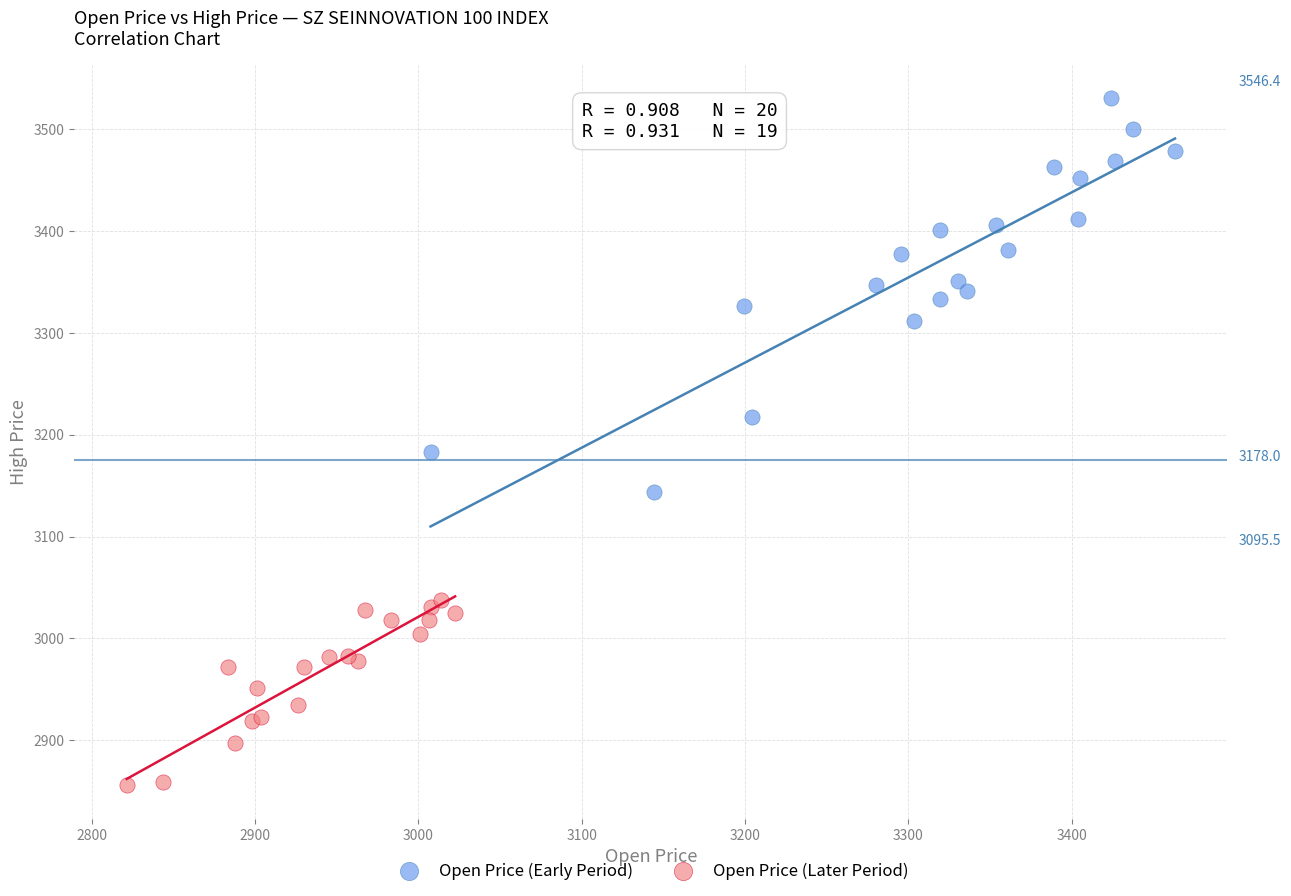

Which series contains the lowest Y value?

Open Price (Later Period)